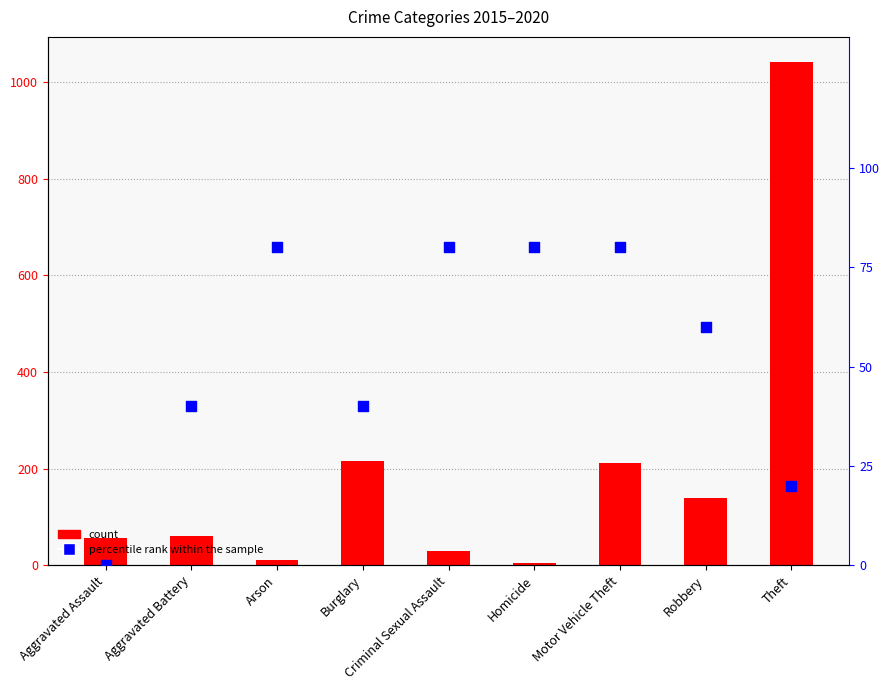

Which series has the largest Y range (max minus min)?

count